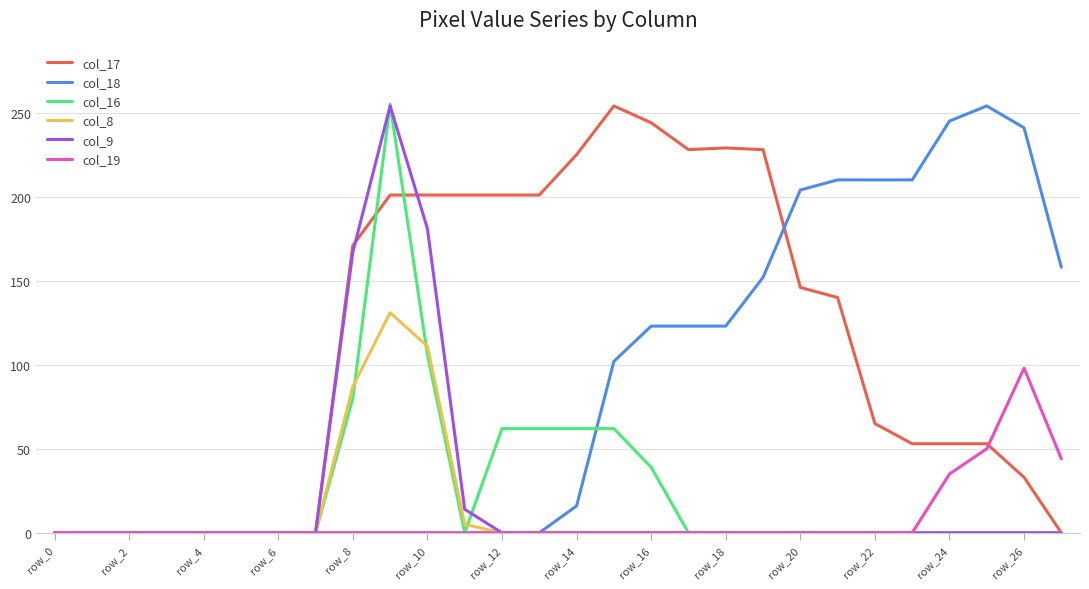

What is the maximum value shown in the chart?

255